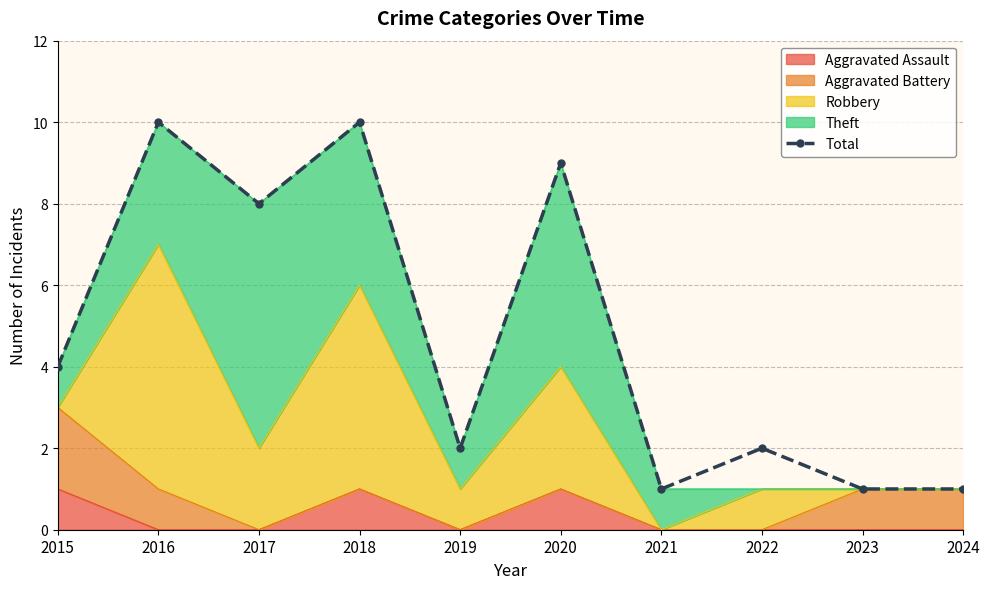

Rank the categories by value from highest to lowest.

2016, 2018, 2020, 2017, 2015, 2019, 2022, 2021, 2023, 2024